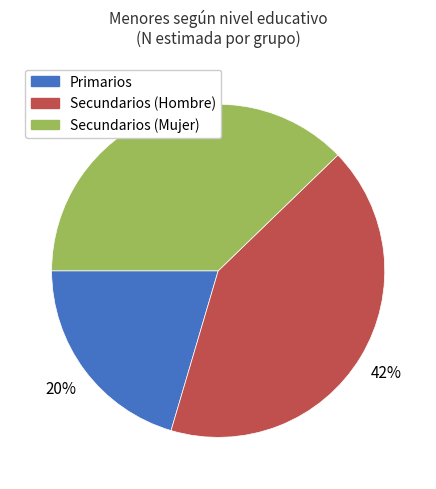

Is the sum of Secundarios (Hombre) and Primarios greater than half?

Yes